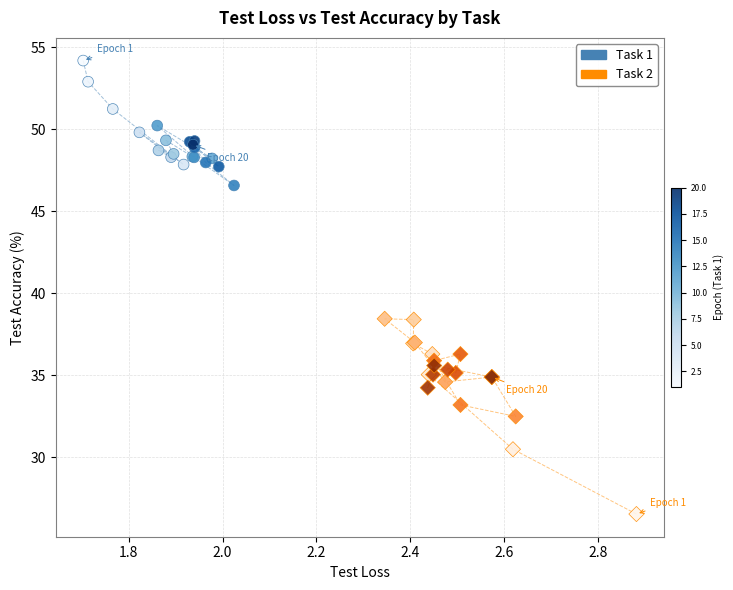

Which series contains the lowest Y value?

Task 2